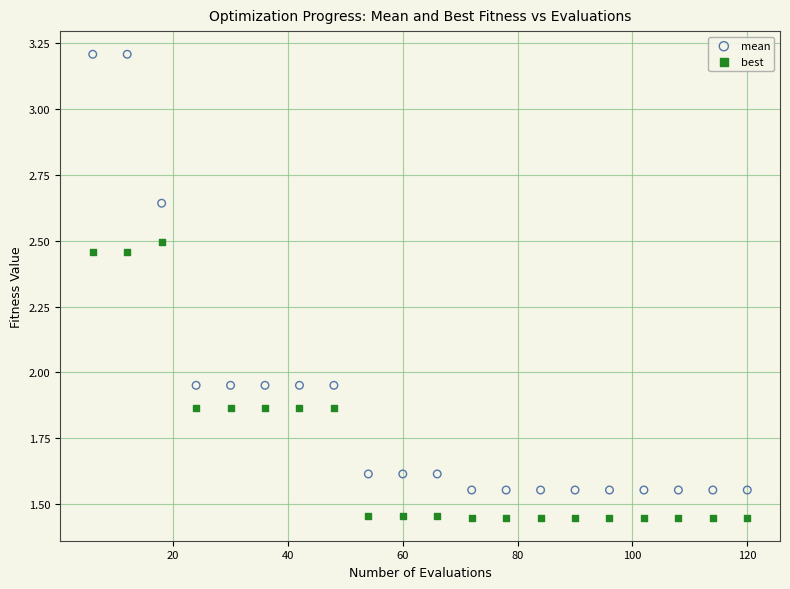

Across all data points, what is the range of X values (max minus min)?

114.0